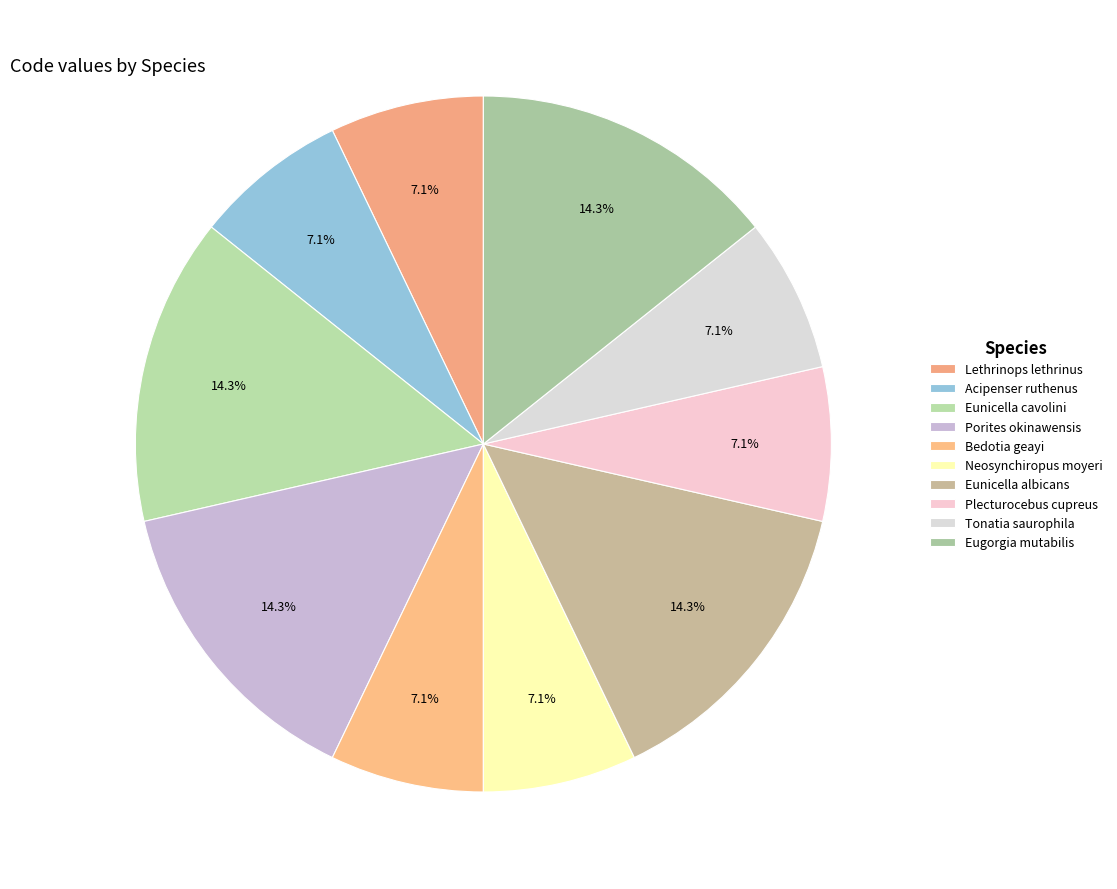

Which category has the smallest portion of the pie?

Lethrinops lethrinus